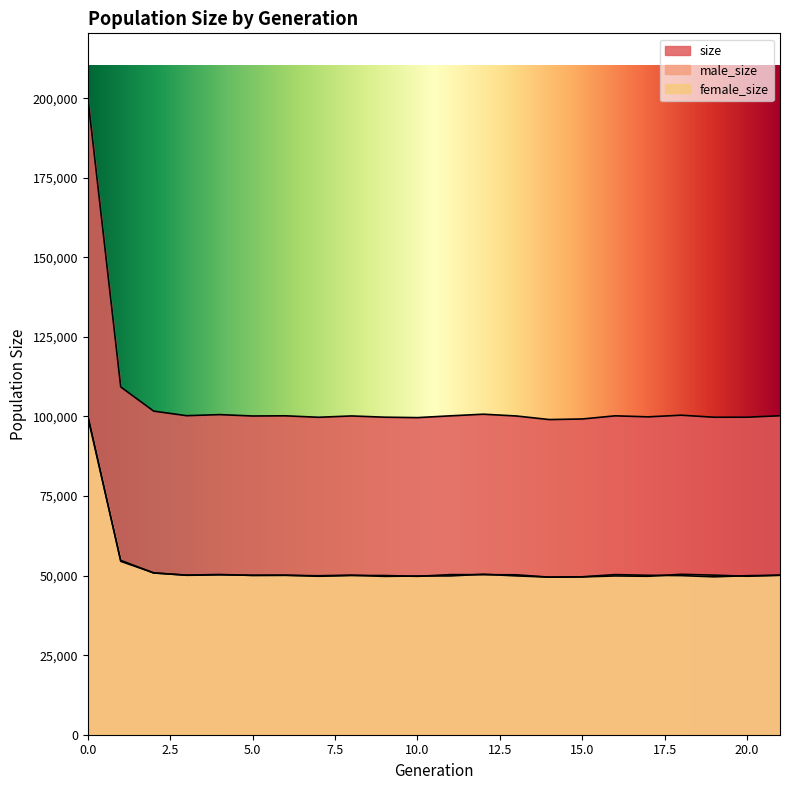

What is the difference between the second highest and second lowest values in the female_size series?

5173